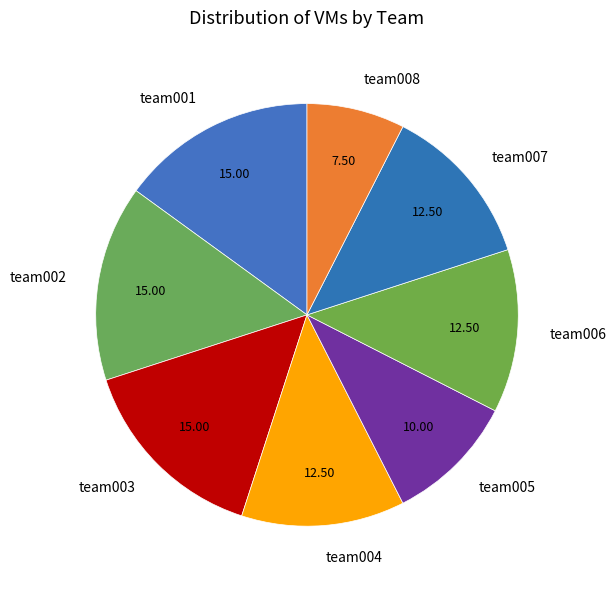

Does team008 represent more than half of the total?

No